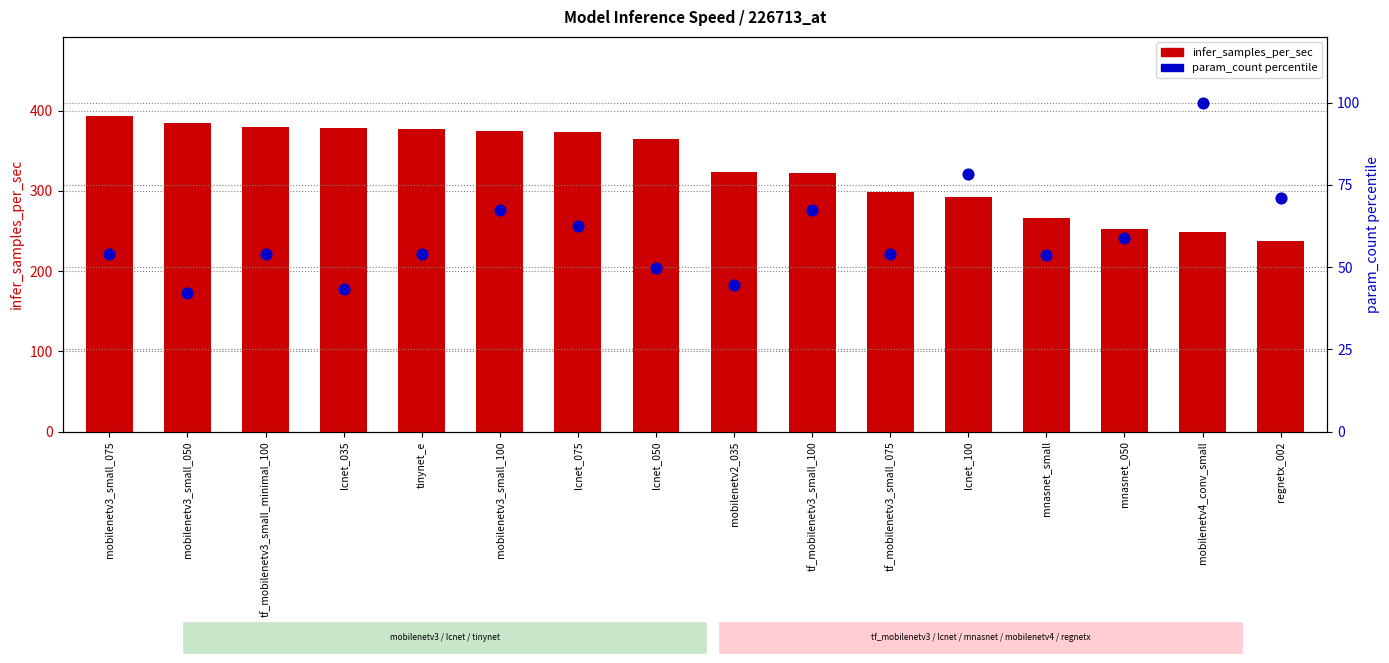

Which series reaches the maximum Y coordinate?

infer_samples_per_sec